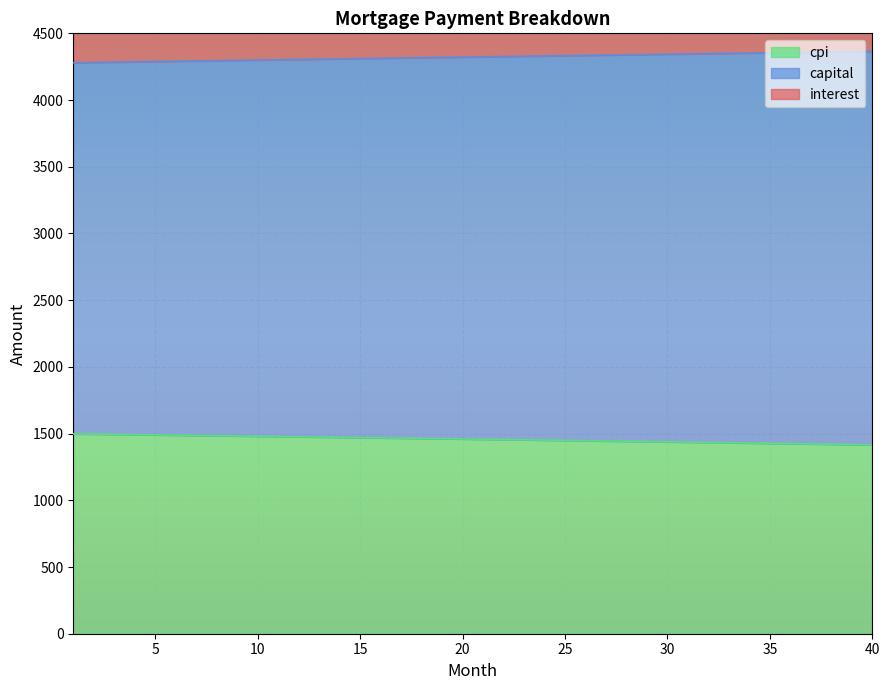

What is the difference between the highest and lowest values at 8?

5912.5